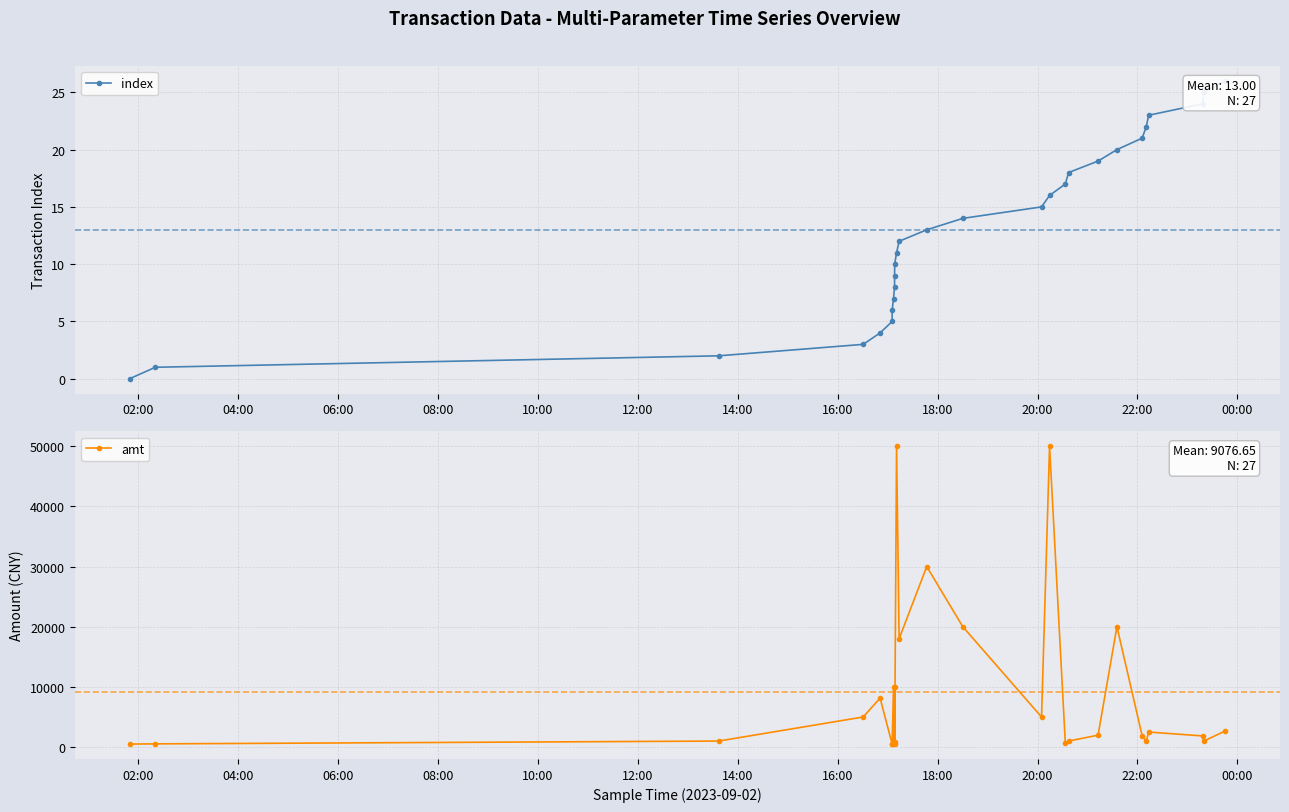

What is the difference between the maximum and minimum values in the index series?

26.0